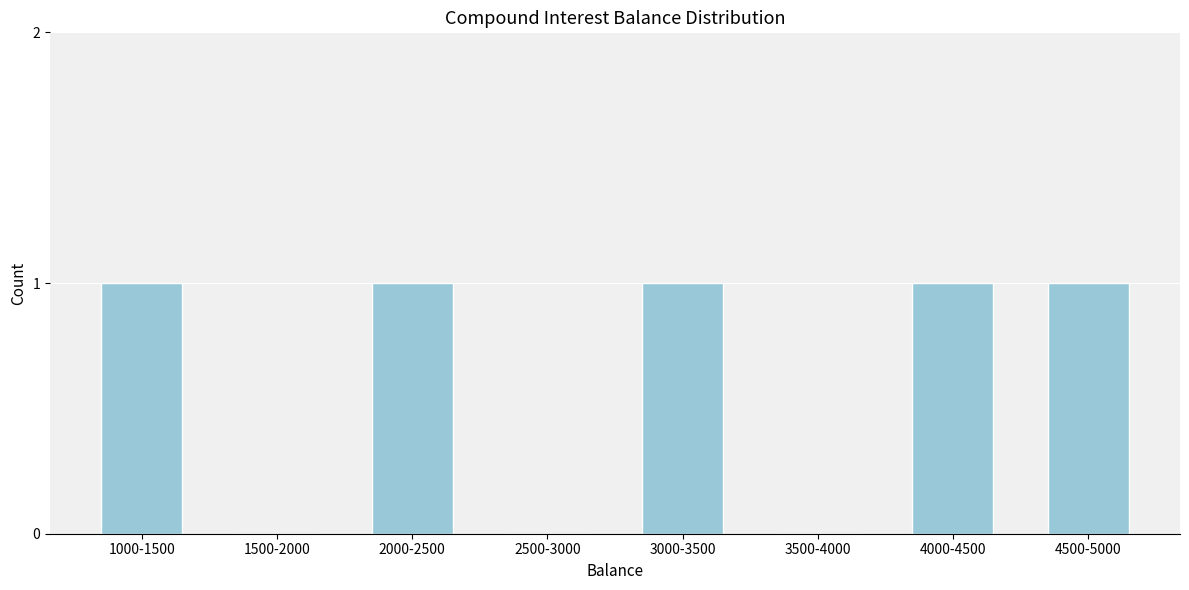

Reading left to right, what are all the values shown in this chart?

1000-1500=1	1500-2000=0	2000-2500=1	2500-3000=0	3000-3500=1	3500-4000=0	4000-4500=1	4500-5000=1